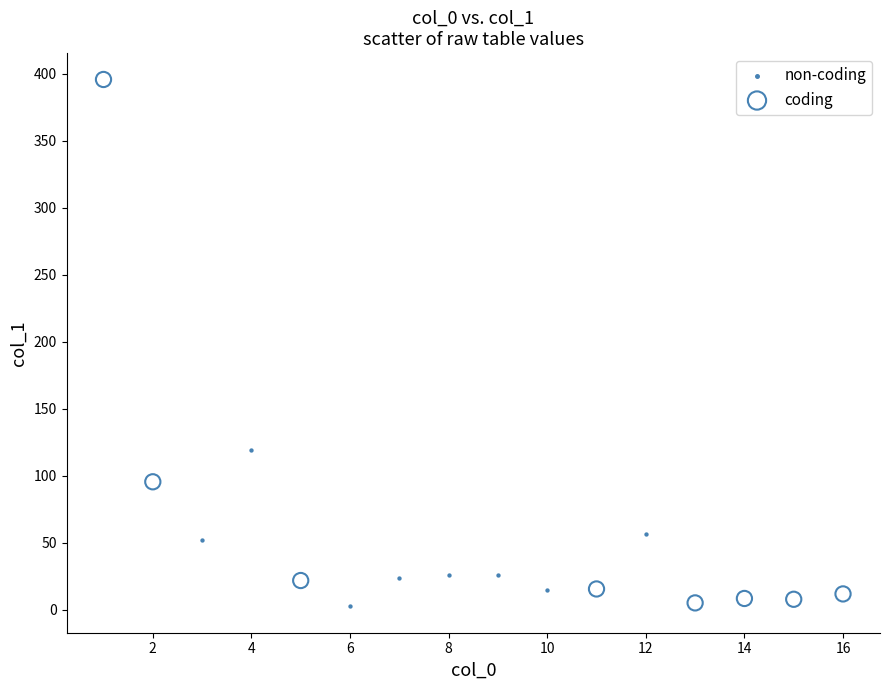

Which series has the largest Y range (max minus min)?

coding